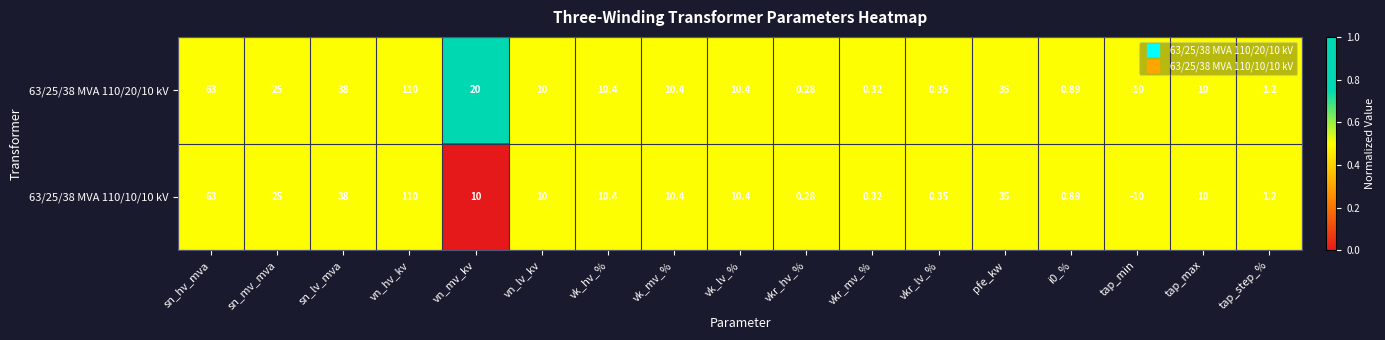

Which category has the lowest value in the 63/25/38 MVA 110/10/10 kV series?

tap_min